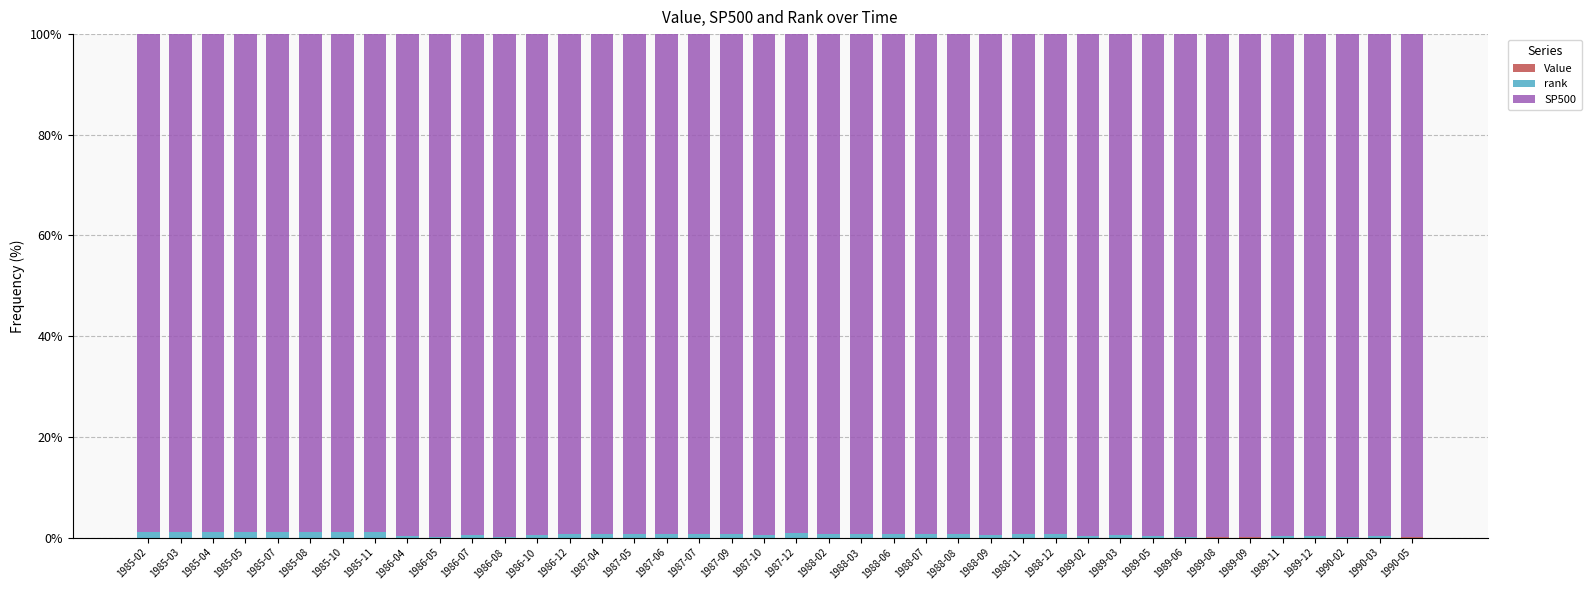

How many categories are shown in the chart?

40